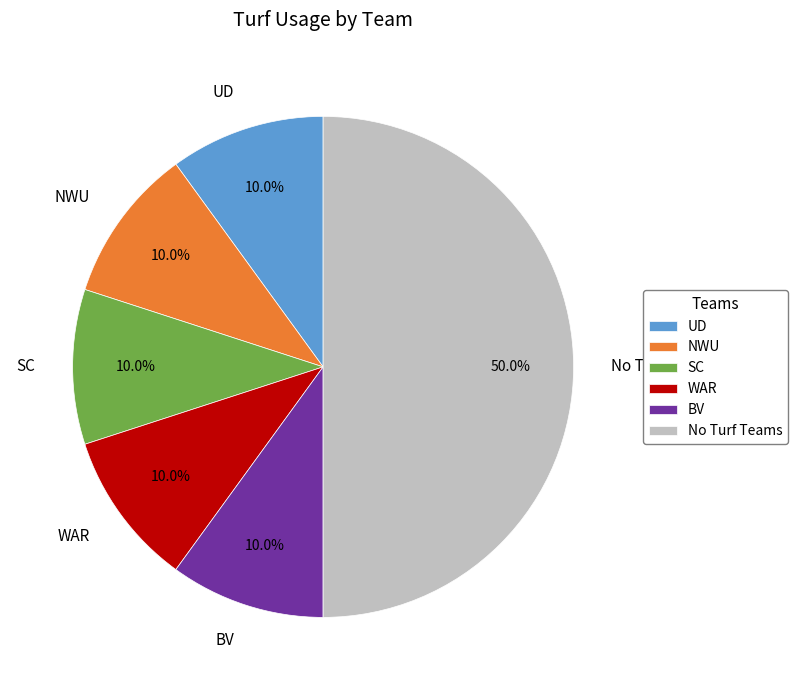

Approximately how many times larger is the value at WAR compared to NWU?

1.0